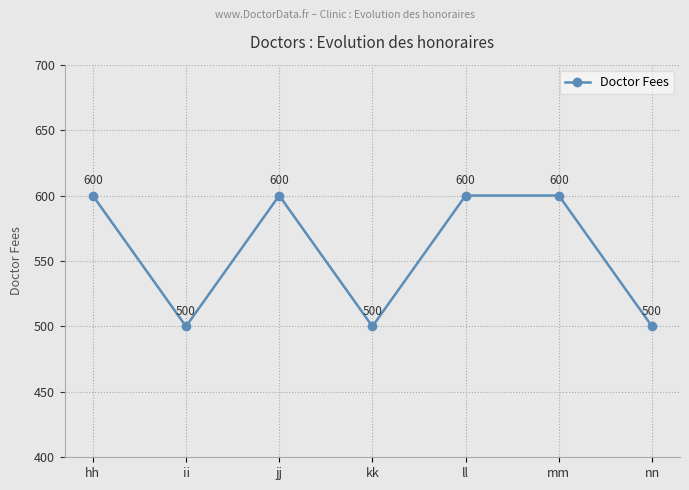

What is the label of the 5th point from the right?

jj